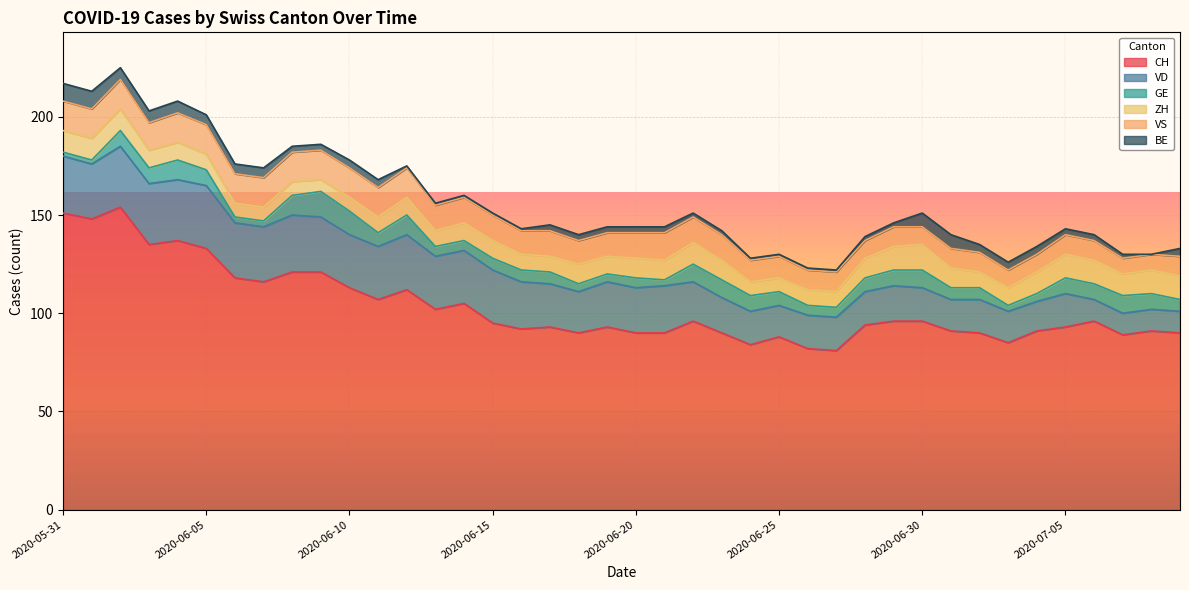

Is the value of VD at 2020-07-04 greater than the value of GE at 2020-06-12?

Yes